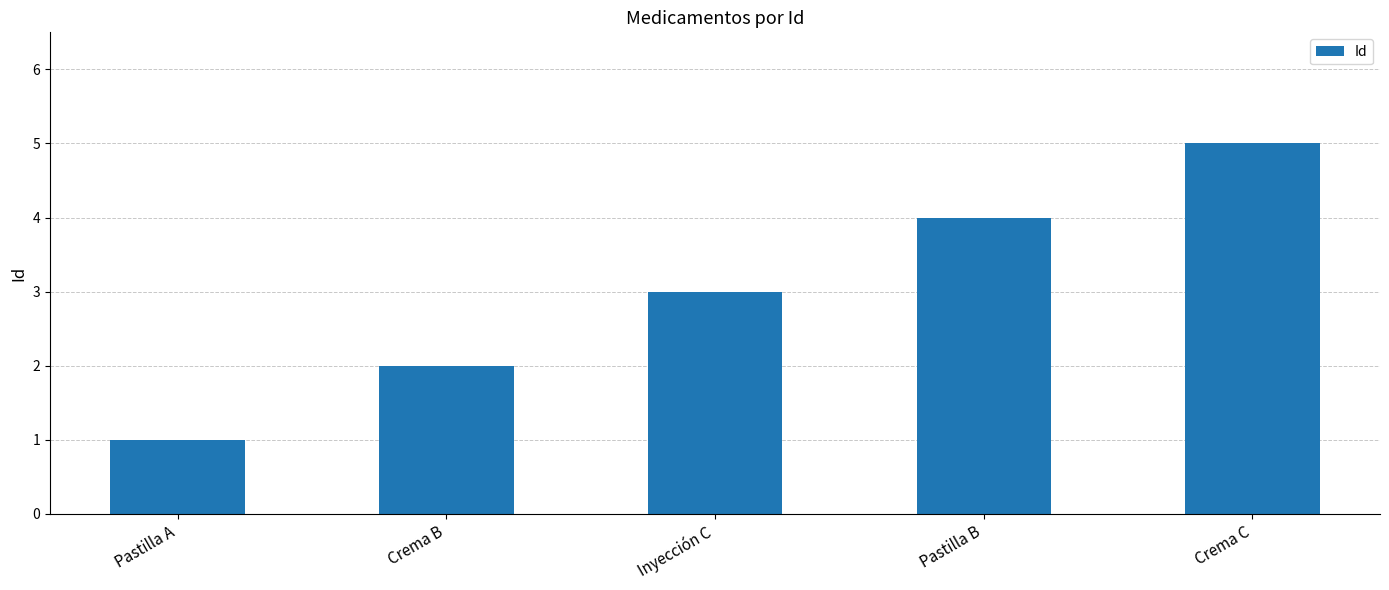

What is the minimum value shown in the chart?

1